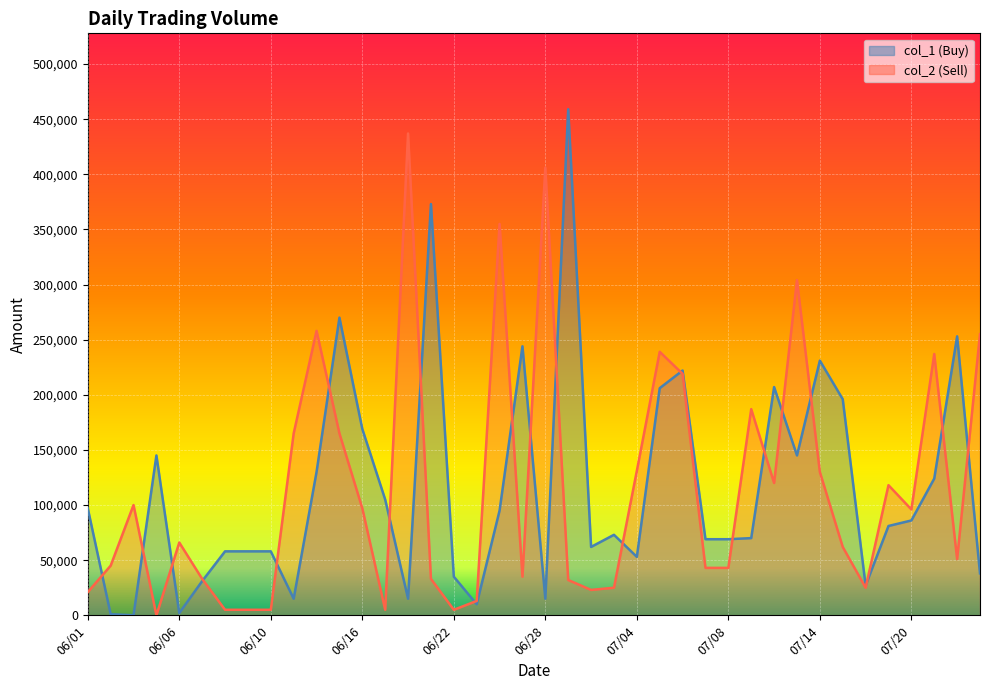

List the series in order of their overall mean, highest first.

col_1, col_2